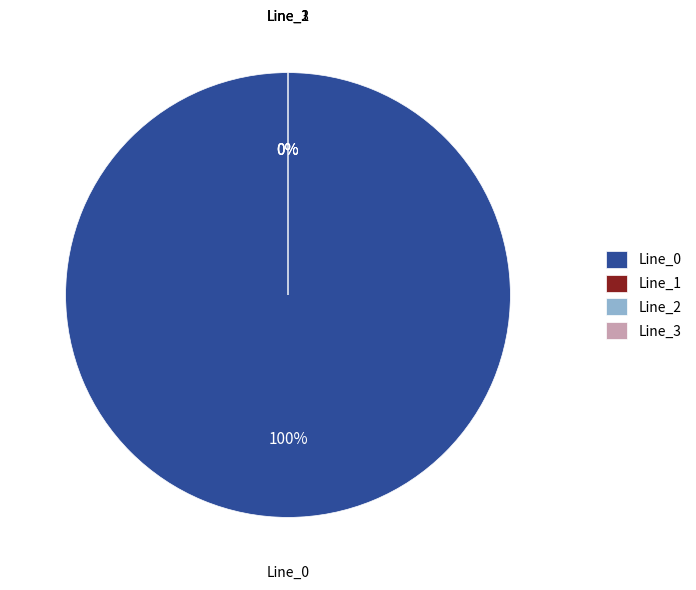

How many segments does this pie chart have?

4